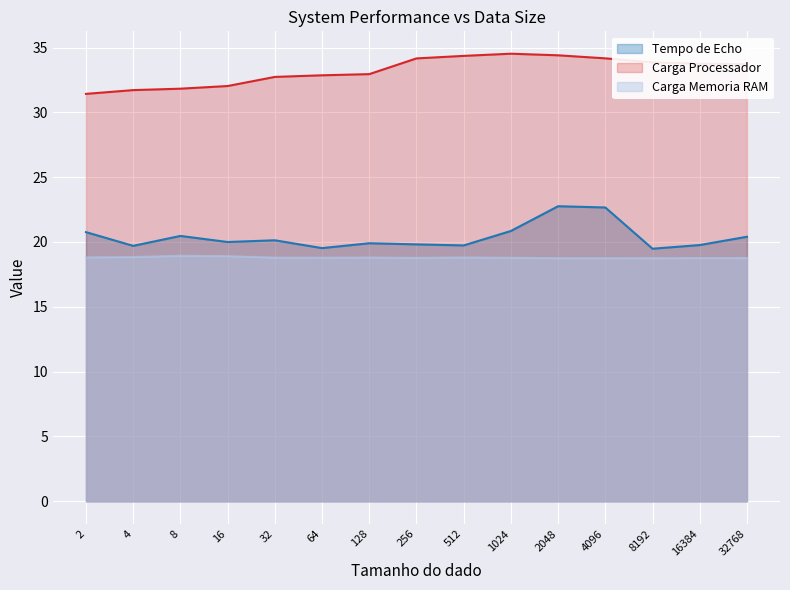

What is the smallest value displayed?

18.8